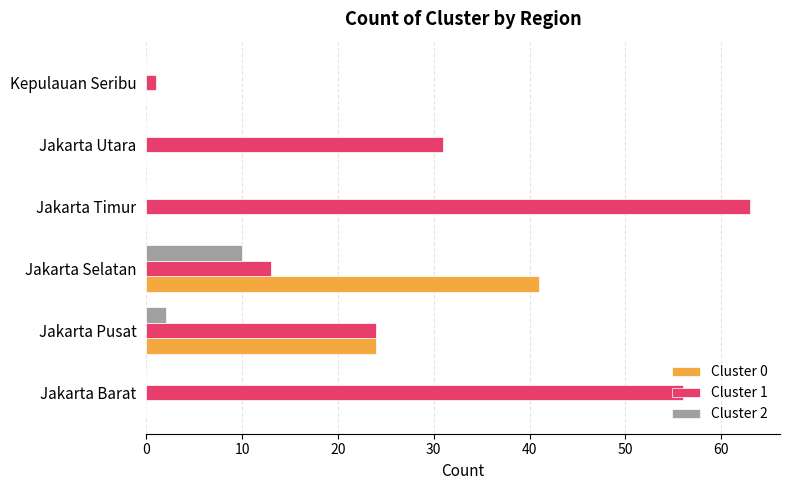

Count the Cluster 2 values in the range 0 to 2.

5